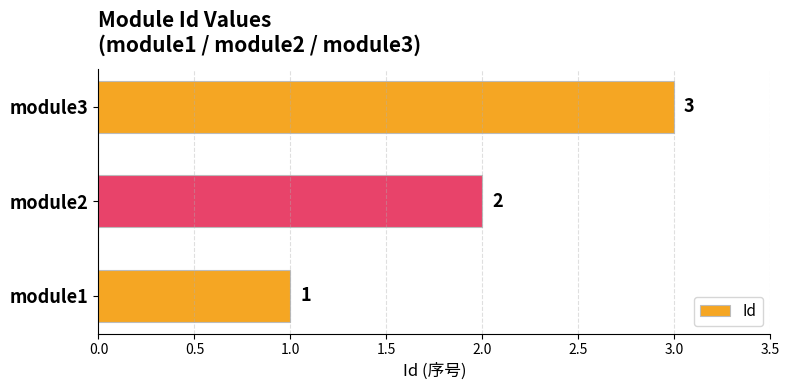

Which has a higher value, module2 or module3?

module3